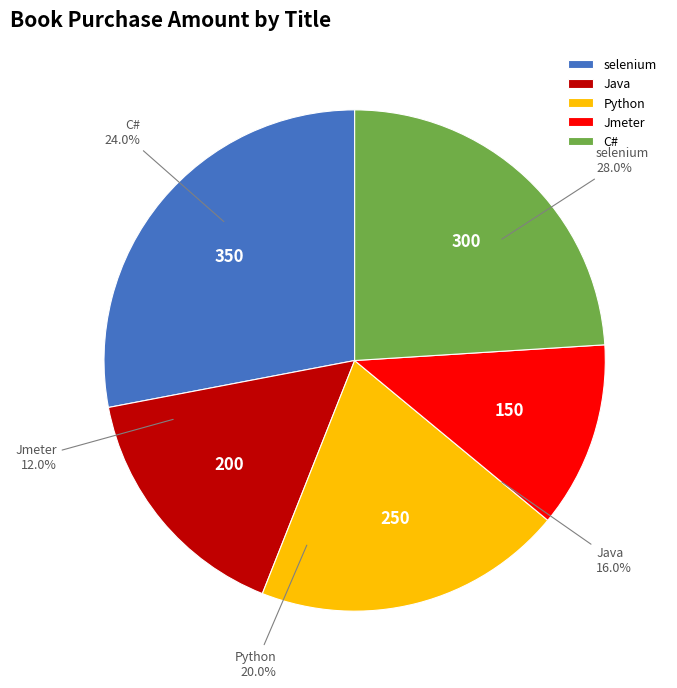

Rank the categories by value from highest to lowest.

selenium, C#, Python, Java, Jmeter